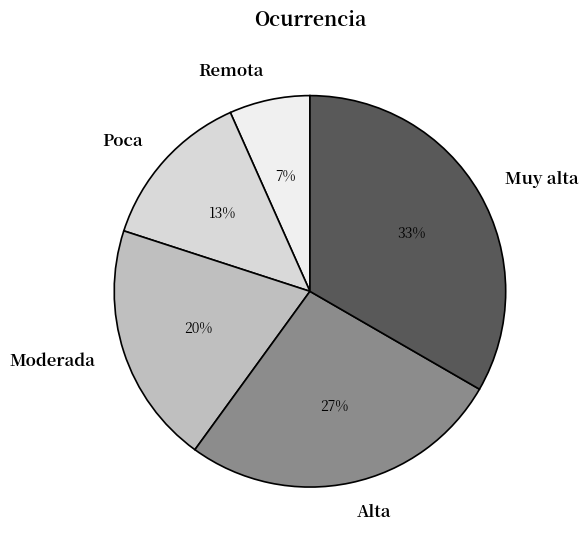

Does any single category account for the majority?

No